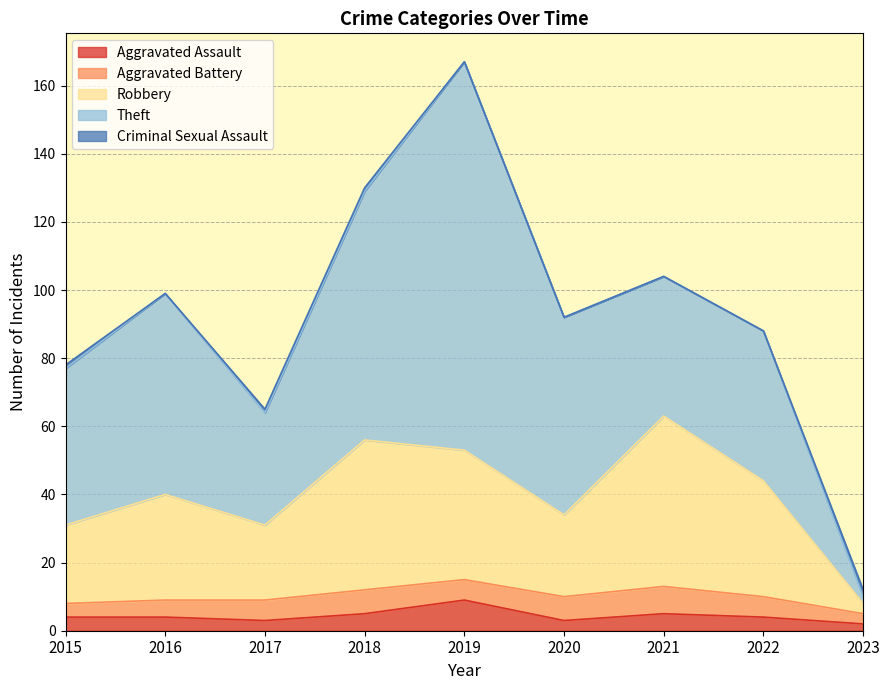

What is the average value of the Criminal Sexual Assault series?

1